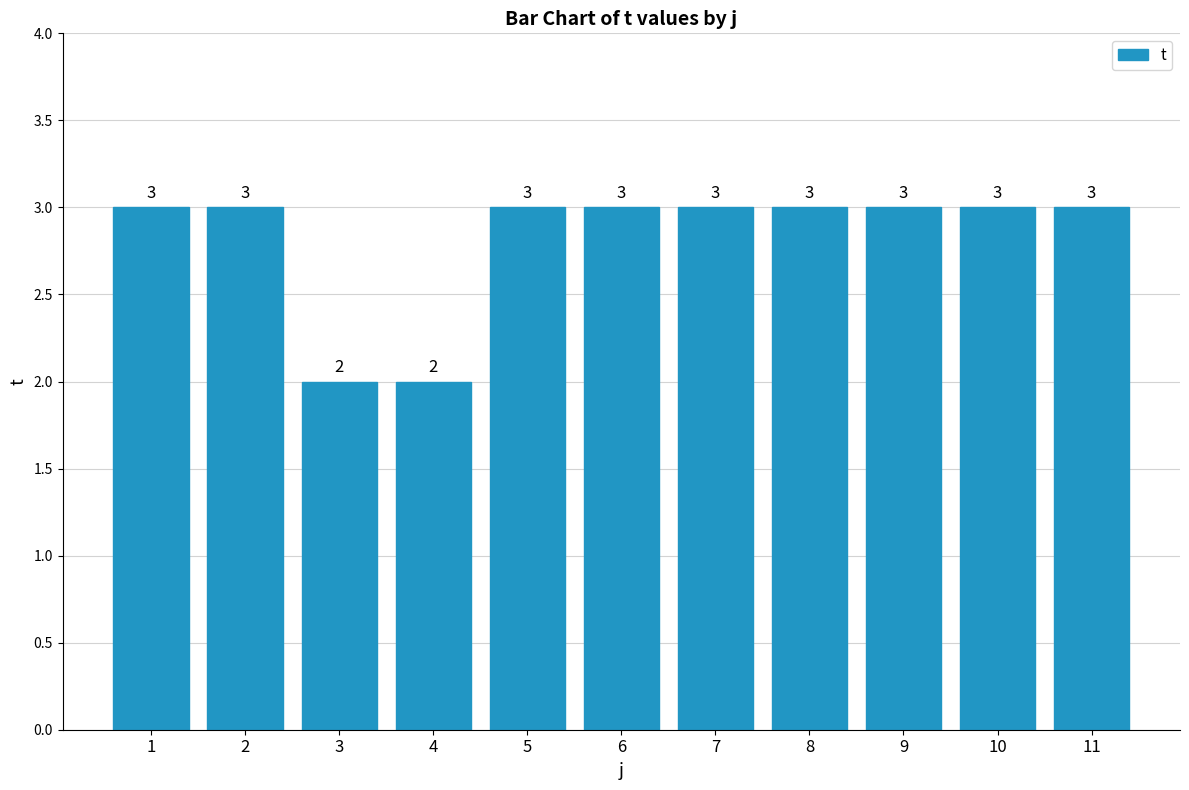

How many values are below 3?

2